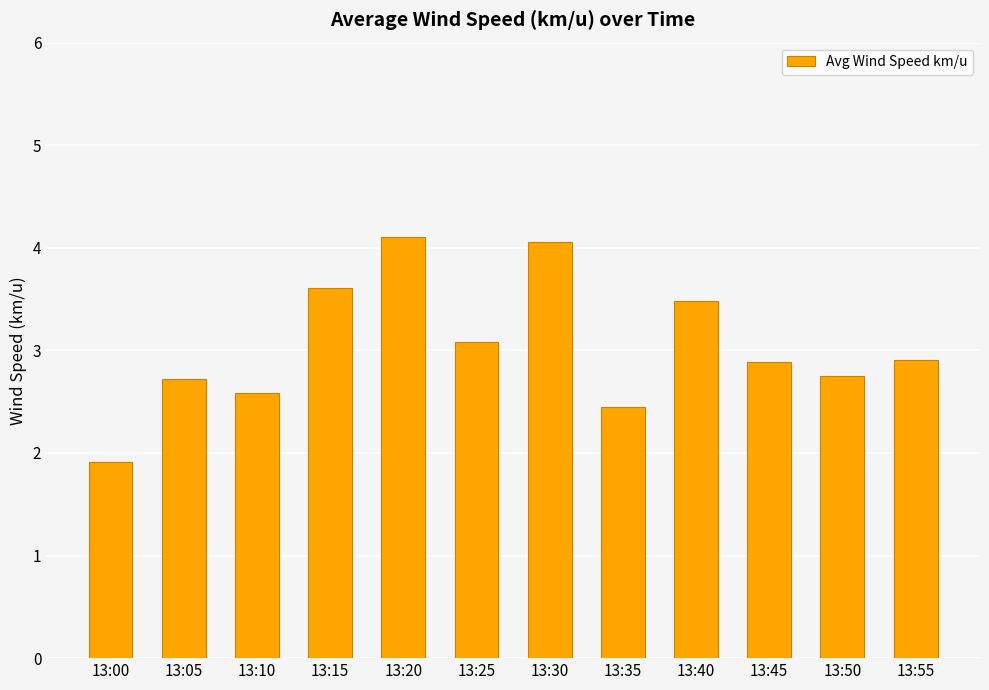

What is the sum of the values at 13:35 and 13:20?

6.6